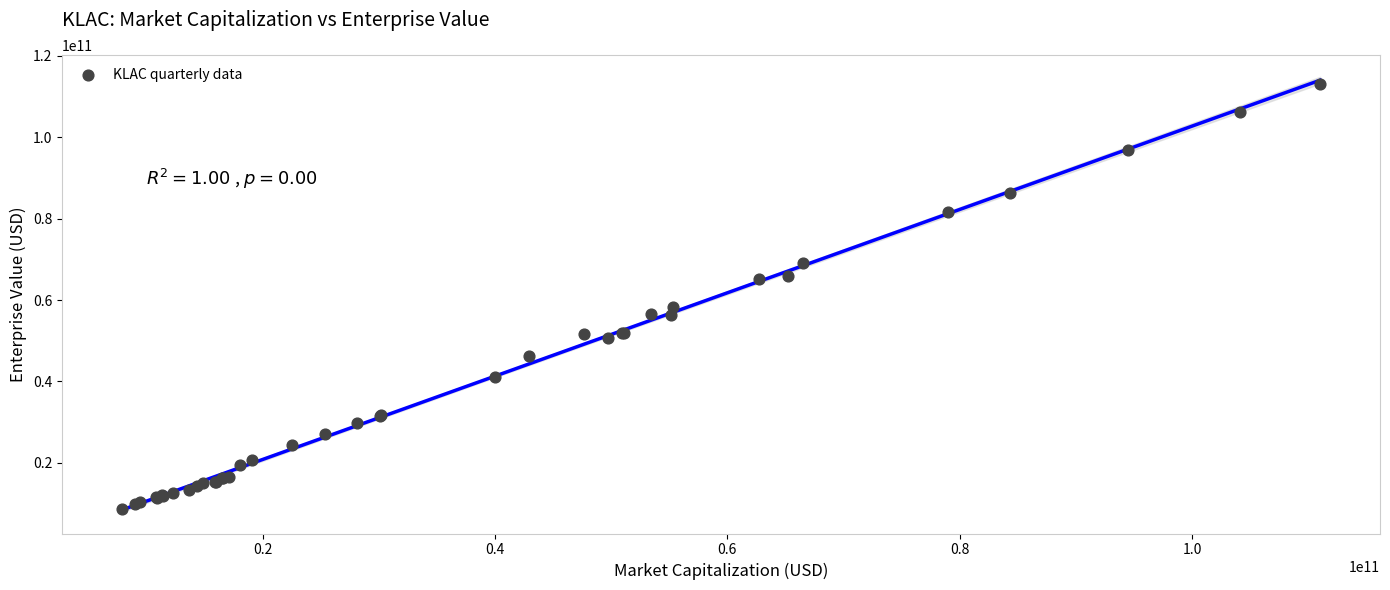

What Y value in the scatter plot is closest to 60947346795?

58276498396